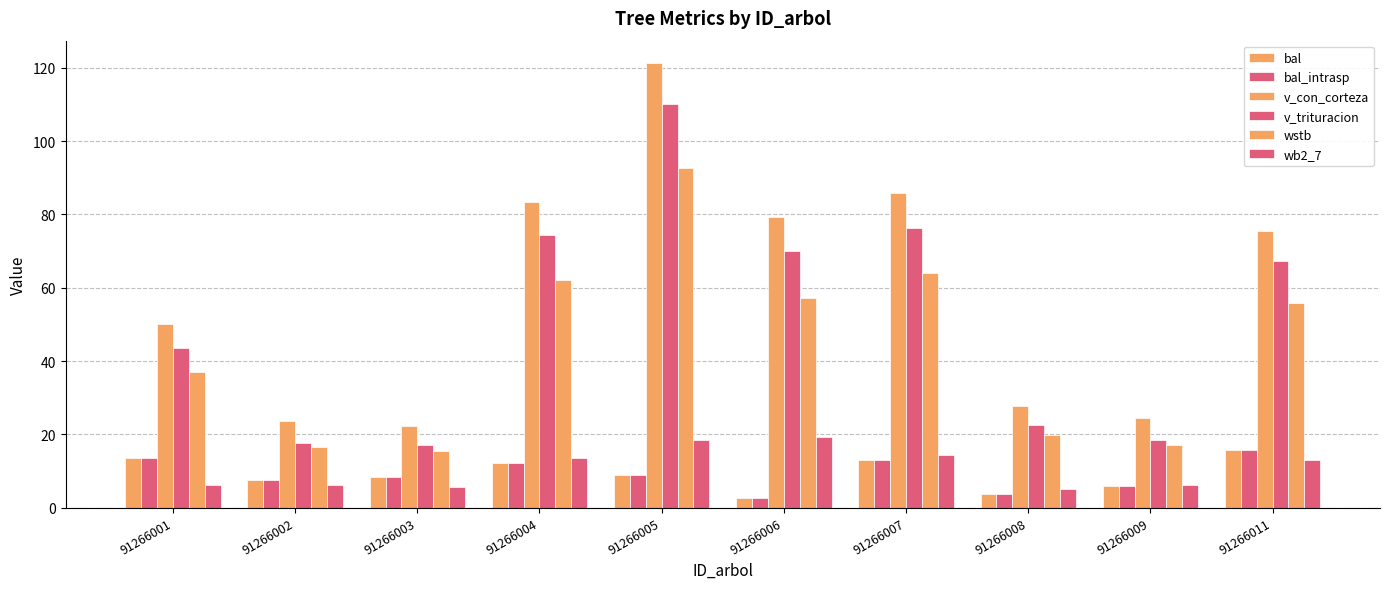

What is the value of the v_con_corteza bar at the 3rd from the left?

22.2